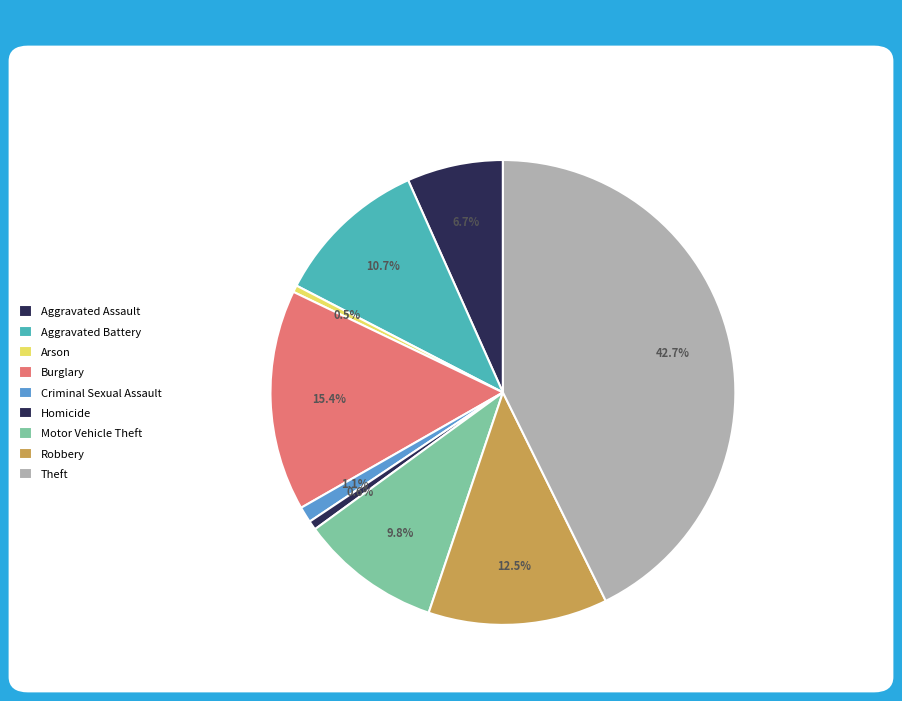

Combined, what portion of the pie is Theft and Aggravated Assault?

49.4%